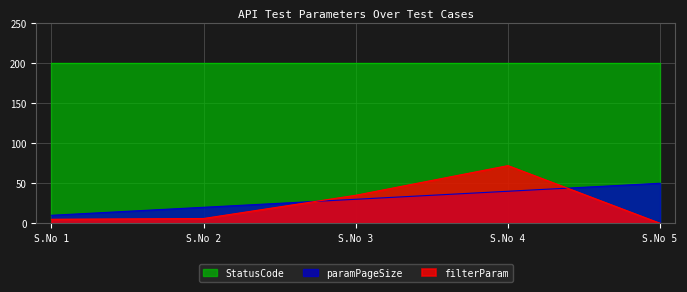

What is the difference between the maximum and minimum values in the paramPageSize series?

40